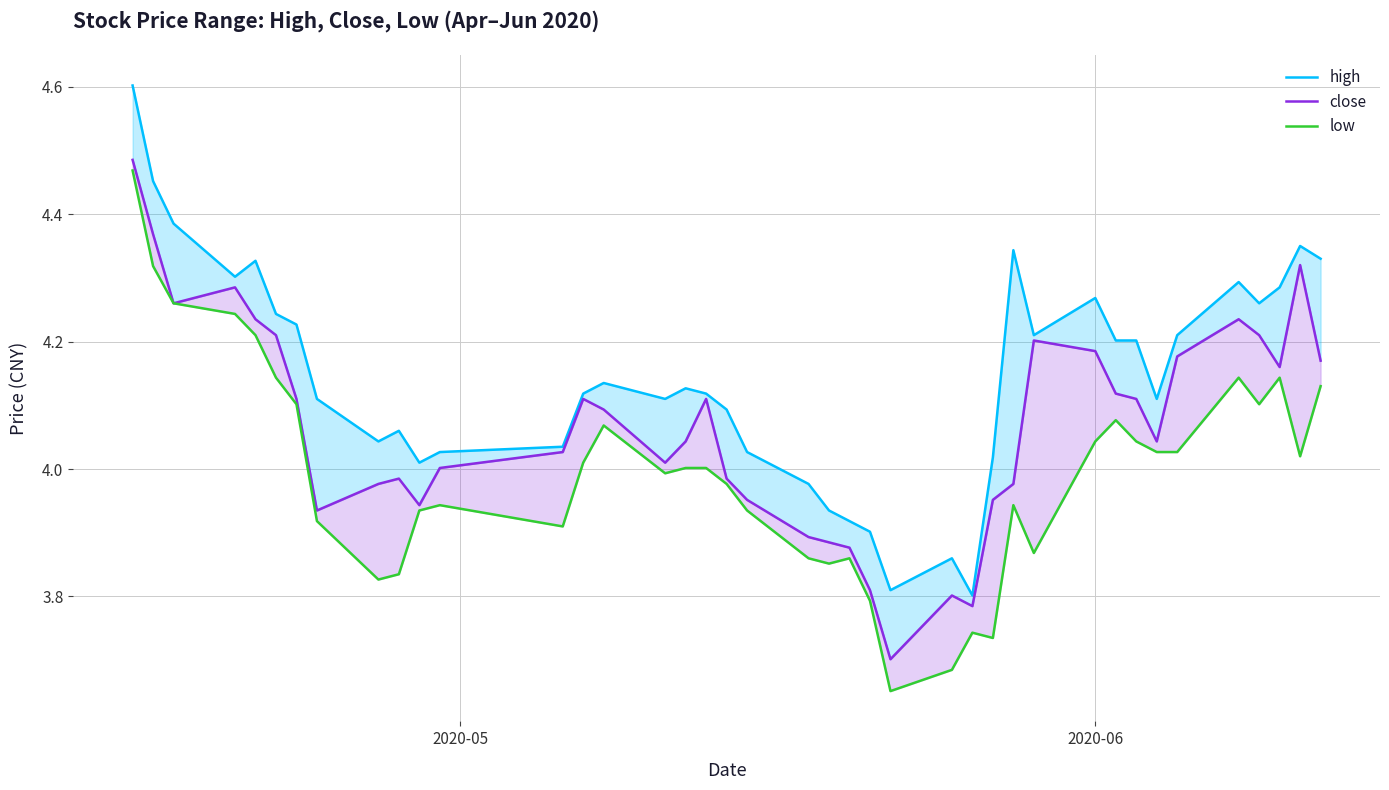

What is the difference between the second highest and second lowest values in the high series?

0.6